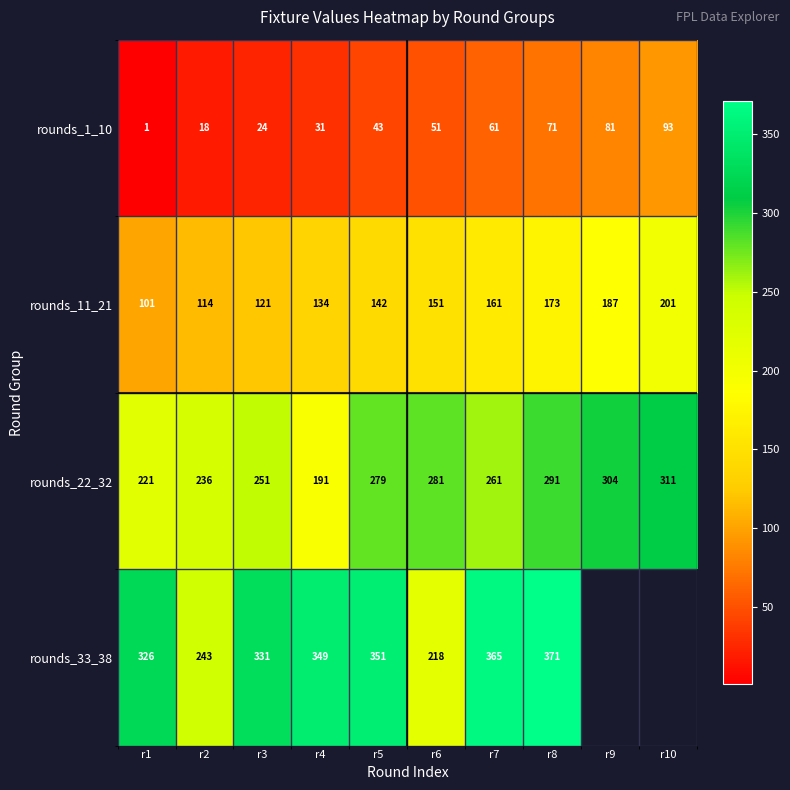

What is the sum of the rounds_22_32 values at r1 and r10?

532